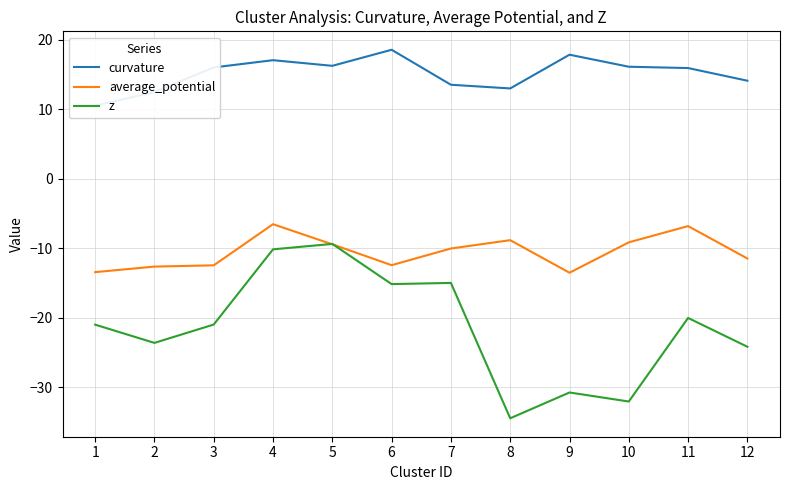

At which category does the chart reach its peak across all series?

6